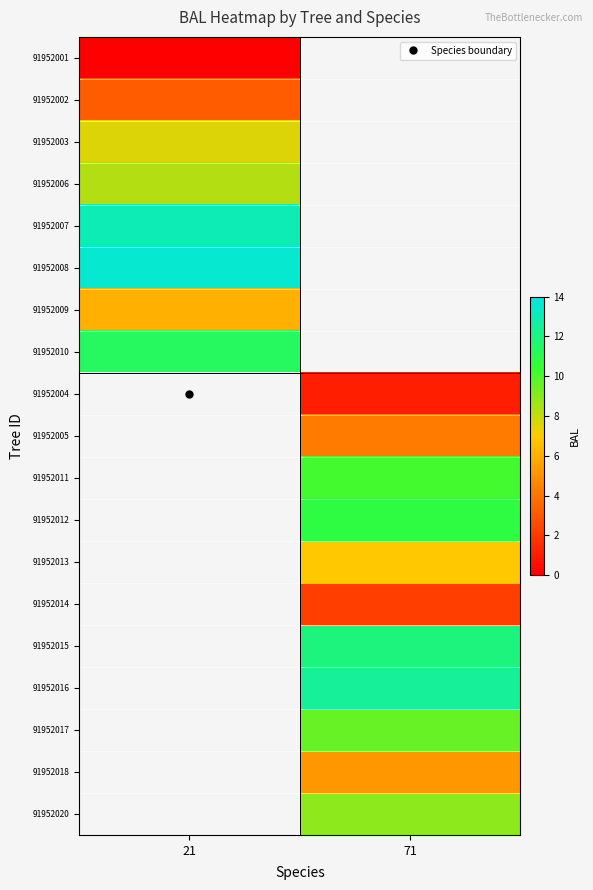

List the series in order of their peak value, lowest first.

91952001, 91952002, 91952009, 91952003, 91952006, 91952010, 91952007, 91952008, 91952004, 91952005, 91952011, 91952012, 91952013, 91952014, 91952015, 91952016, 91952017, 91952018, 91952020